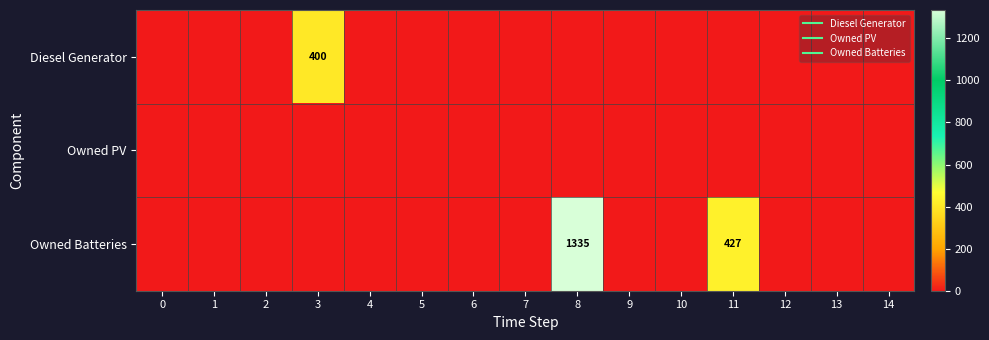

List the labels in order of Owned PV value, largest first.

0, 1, 2, 3, 4, 5, 6, 7, 8, 9, 10, 11, 12, 13, 14